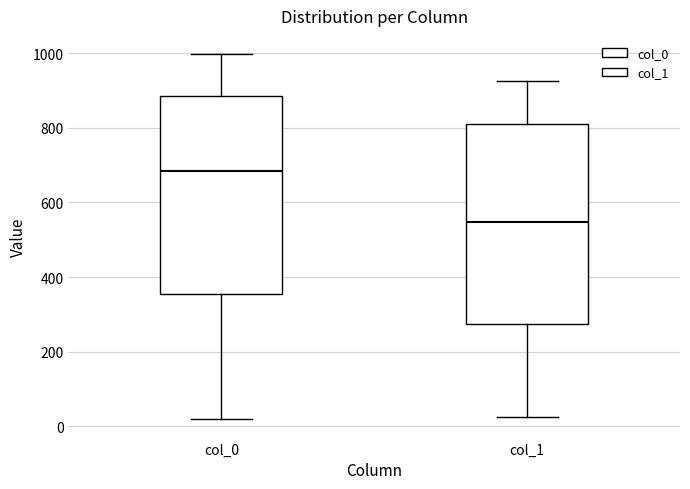

Reading left to right, read every box against the y-axis: the position of its median line, the range the box covers, and the ends of its whiskers. The values are not printed on the chart, so give them approximately, as read against the axis.

col_0: median 680, box 360 to 880, whiskers 20 to 1000
col_1: median 540, box 280 to 820, whiskers 20 to 920